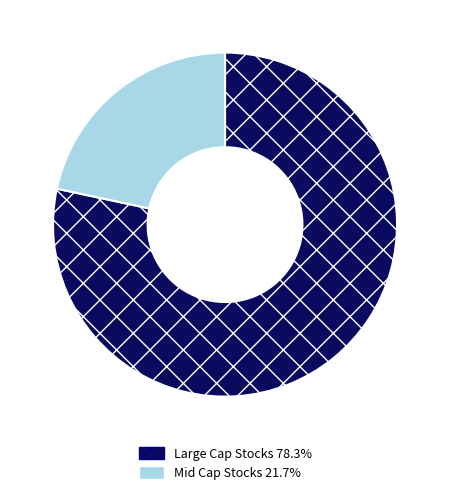

What is the ratio of the value at Large Cap Stocks 78.3% to the value at Mid Cap Stocks 21.7%?

3.6